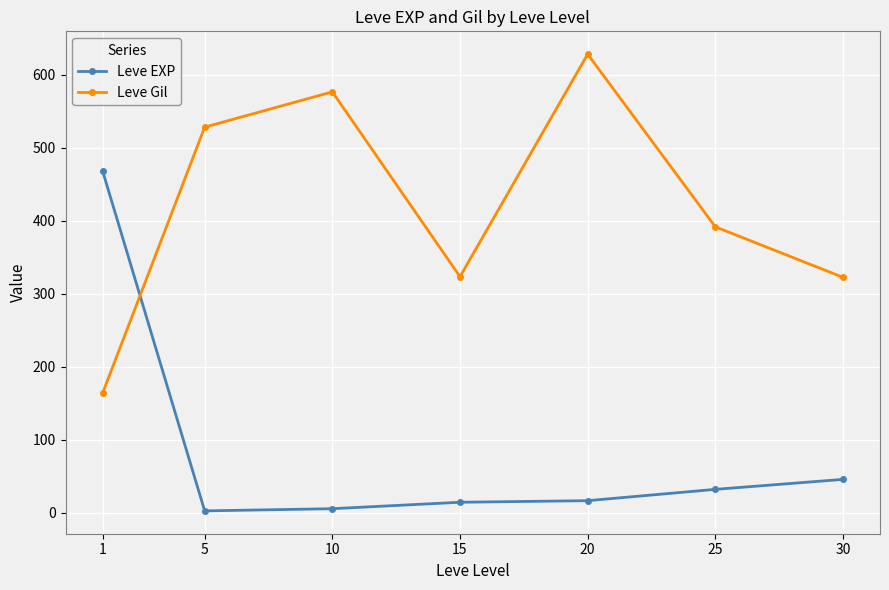

How many data points in Leve EXP are less than 16?

3